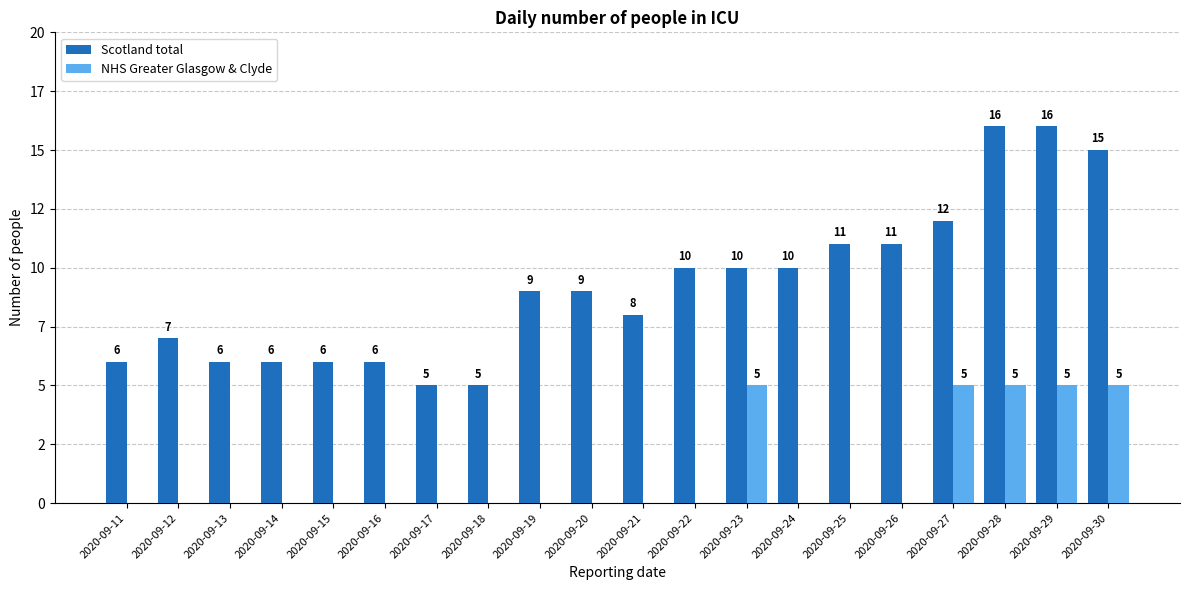

What are all the series names shown in the legend?

Scotland total, NHS Greater Glasgow & Clyde